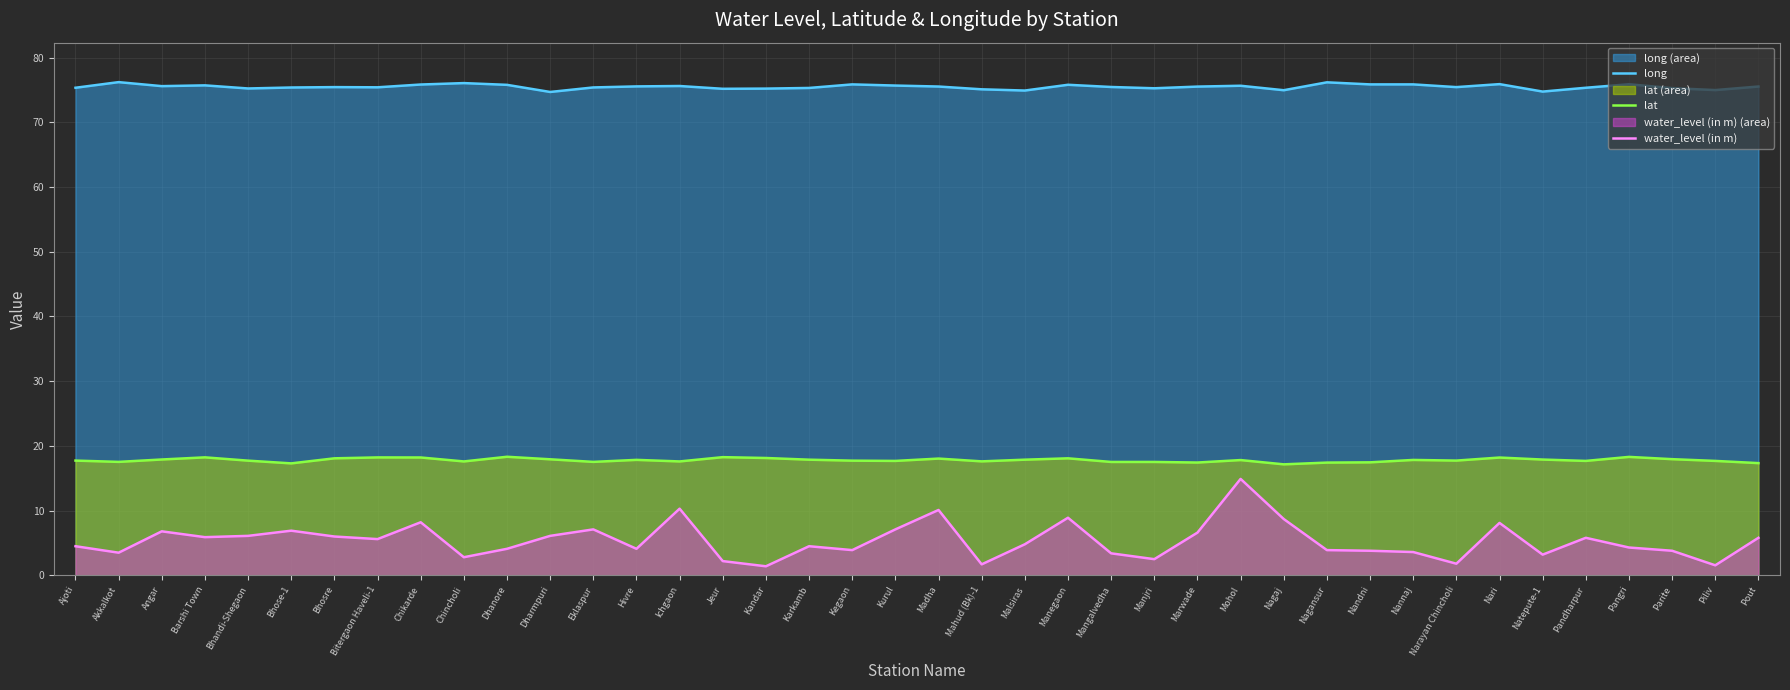

List the series in order of their peak value, lowest first.

water_level (in m), lat, long